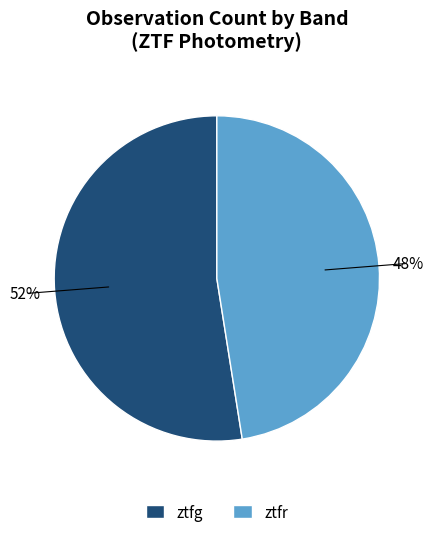

To the nearest percent, what is the combined percentage of ztfr and ztfg?

100%